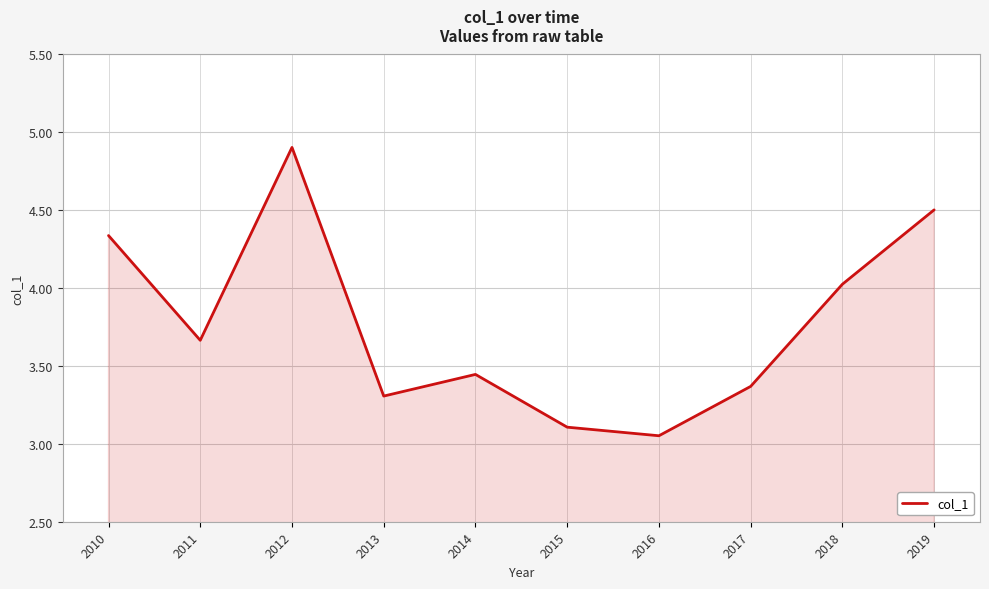

Which label corresponds to the smallest value in the chart?

2016